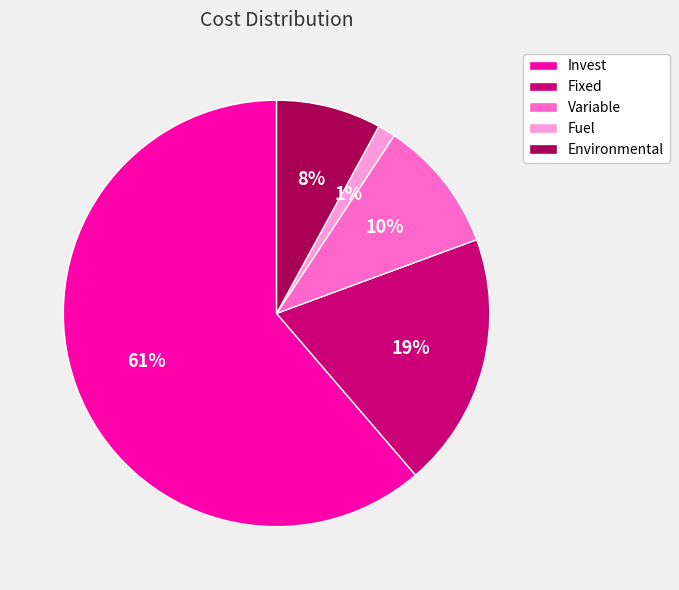

Approximately how many times larger is the value at Variable compared to Fixed?

0.5